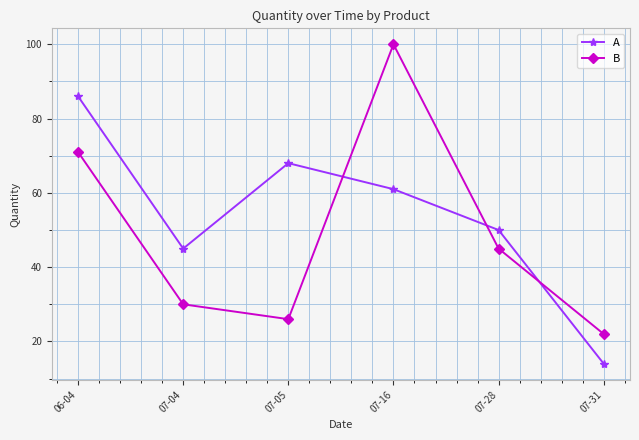

How many lines are shown in the chart?

2